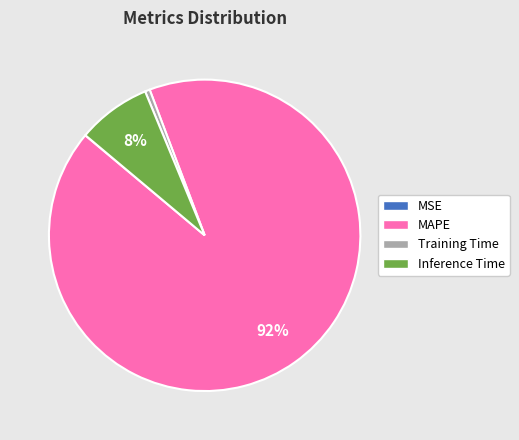

Is the sum of Training Time and Inference Time greater than half?

No